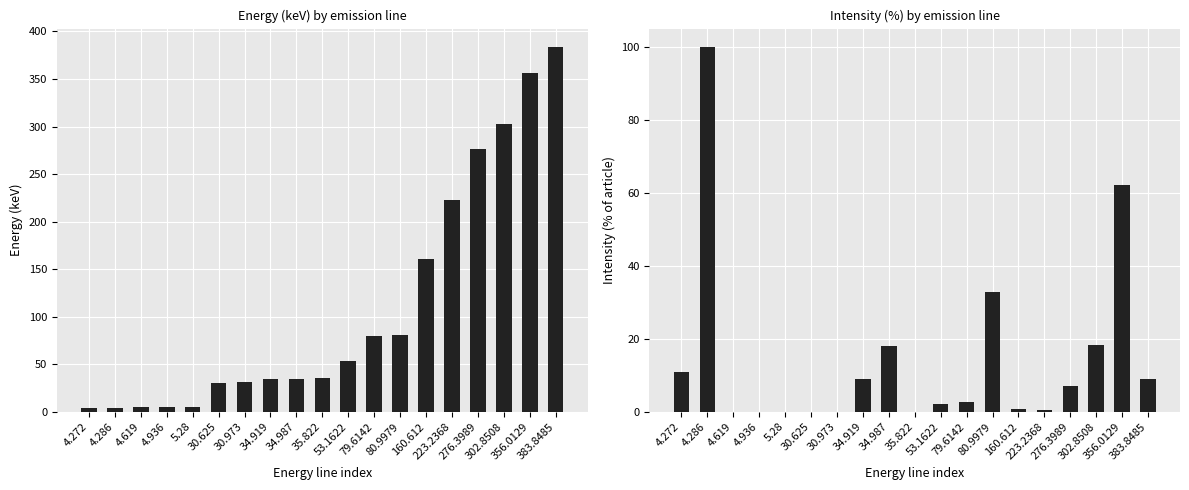

What position from the left is 4.936?

4